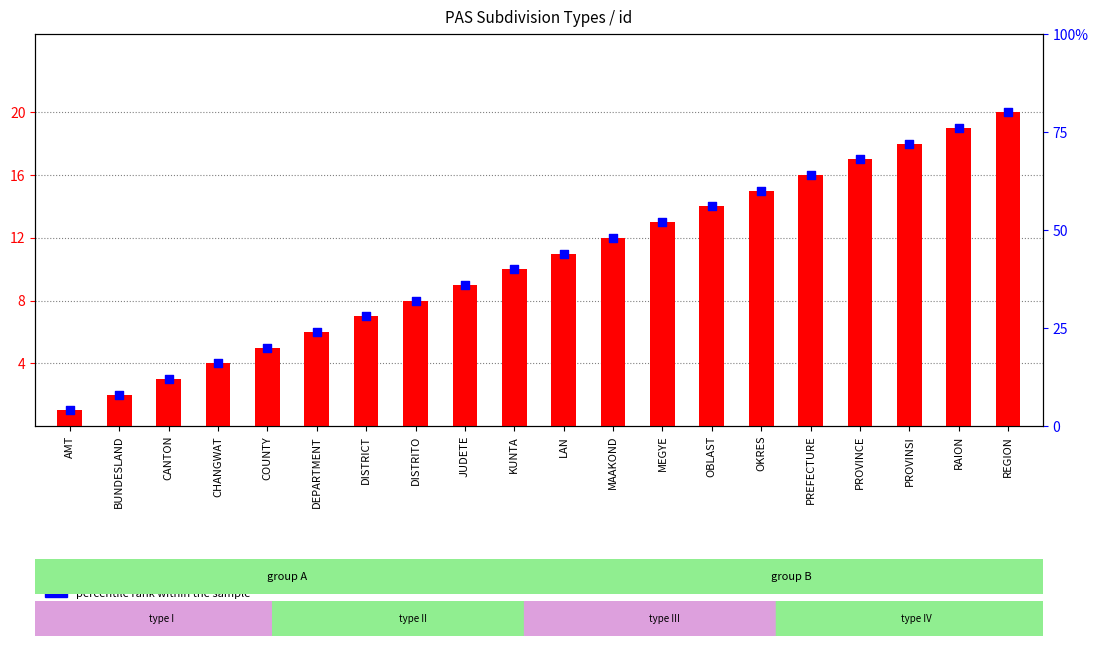

Which series has the widest spread of Y values?

percentile rank within the sample